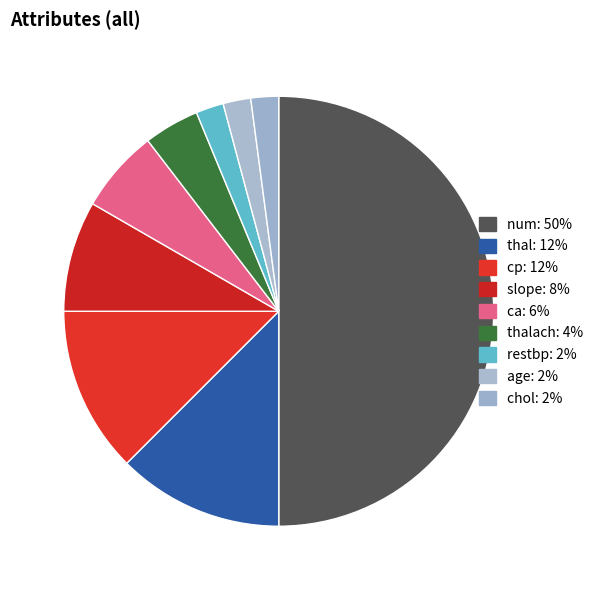

How many segments does this pie chart have?

9